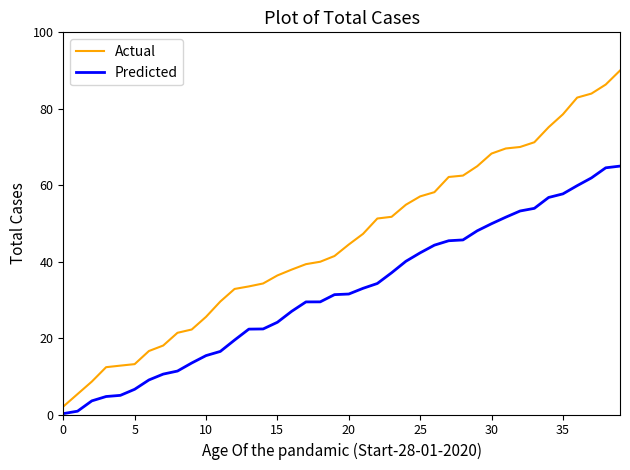

Rank the series by their maximum value, from highest to lowest.

Actual, Predicted